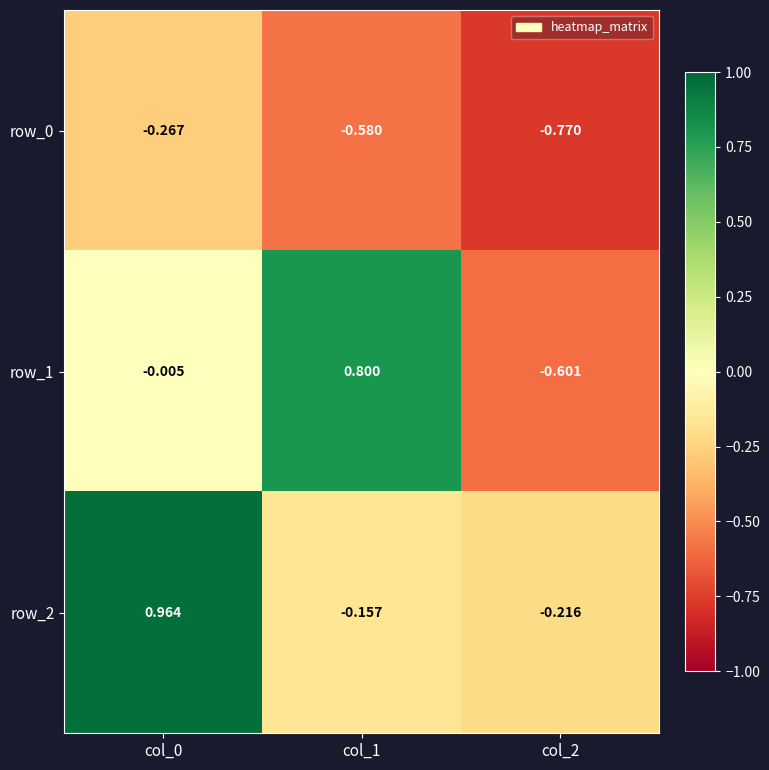

Is the value of row_0 at col_1 greater than the value of row_2 at col_1?

No